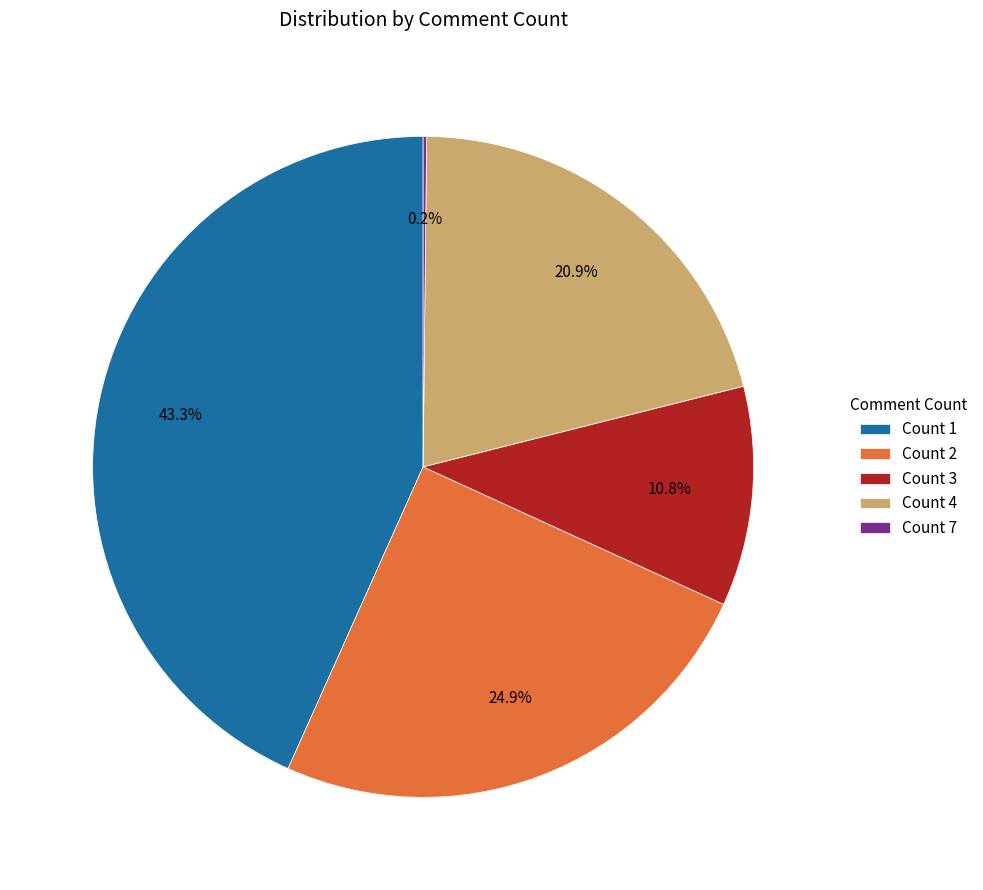

True or false: Count 4 accounts for 1% of the total.

False